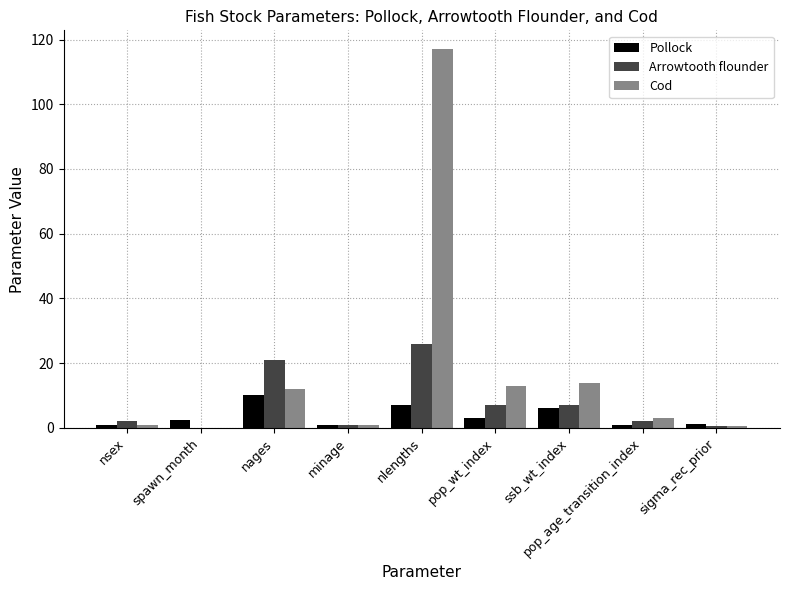

True or false: Pollock has a value of 3.0 at pop_wt_index.

True